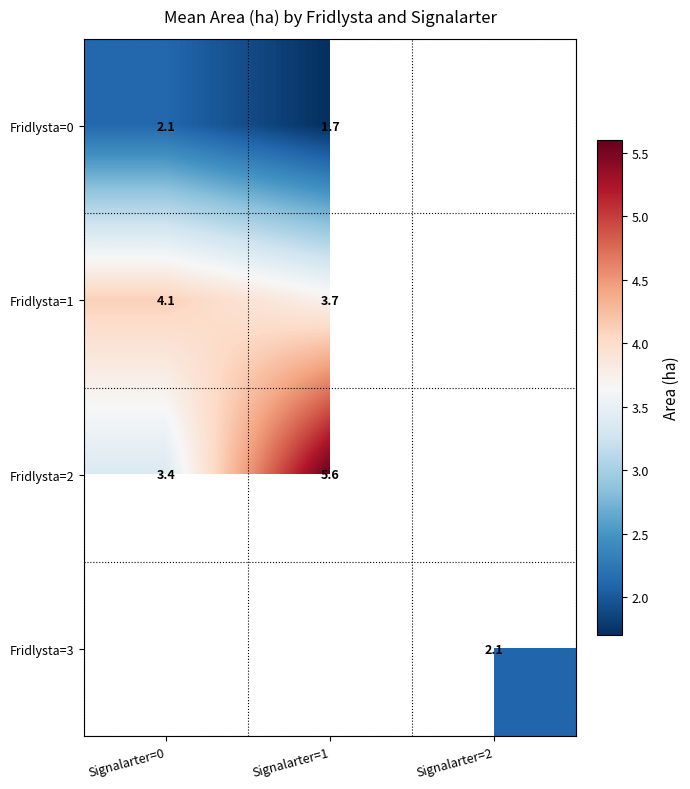

How many Fridlysta=0 values are between 1 and 2?

1